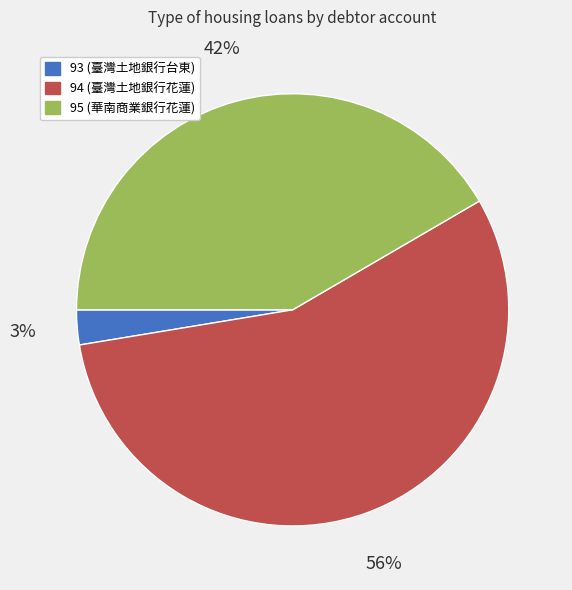

To the nearest percent, what is the average slice percentage?

33%